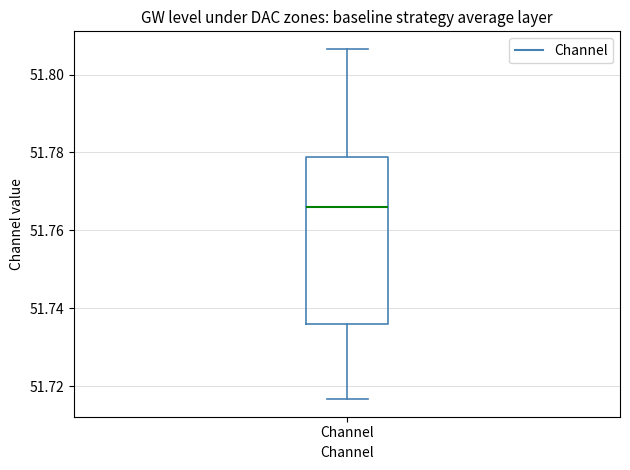

Where does the upper whisker of the box for Channel end on the y-axis? The values are not printed on the chart, so give them approximately, as read against the axis.

51.806